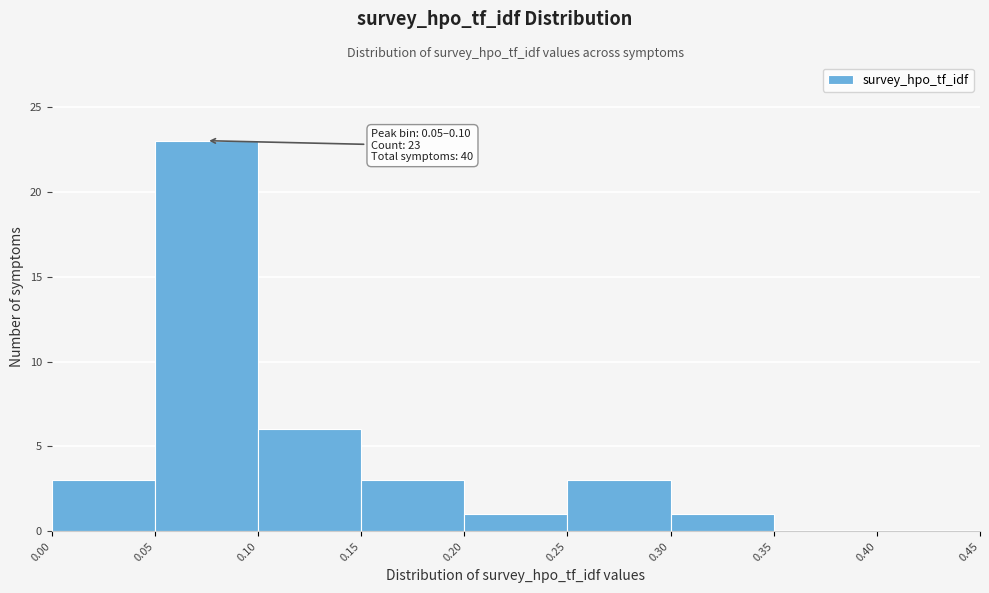

Over which range of the x-axis is the bar tallest?

0.05 to 0.10